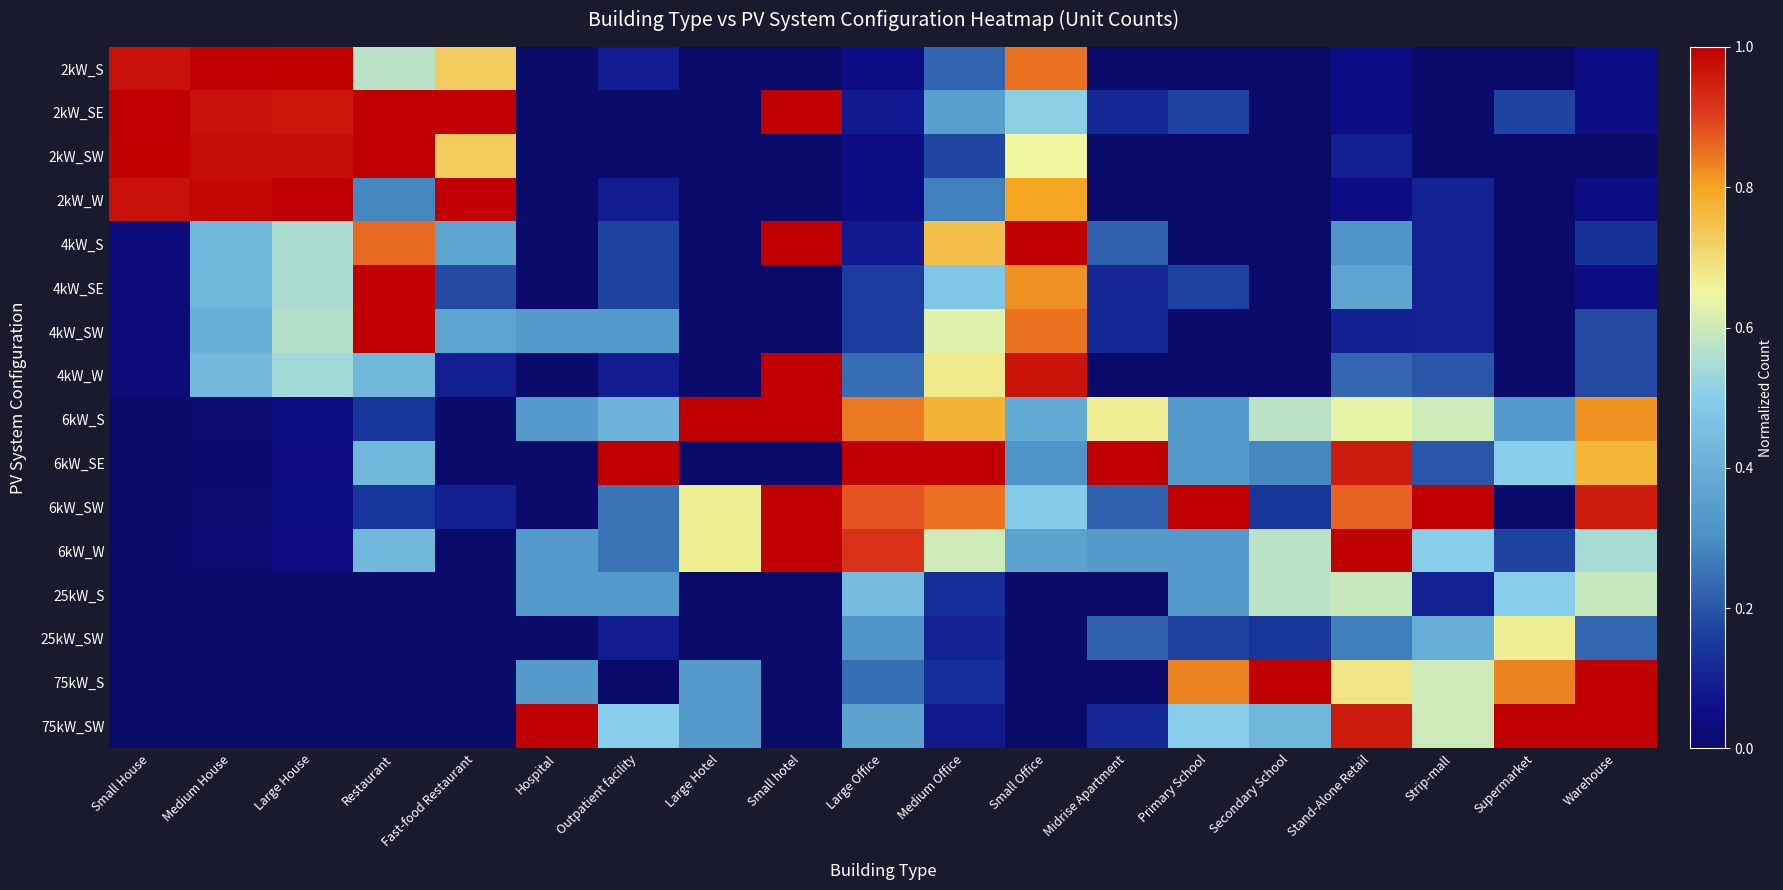

Which series has the largest range (max minus min)?

2kW_S